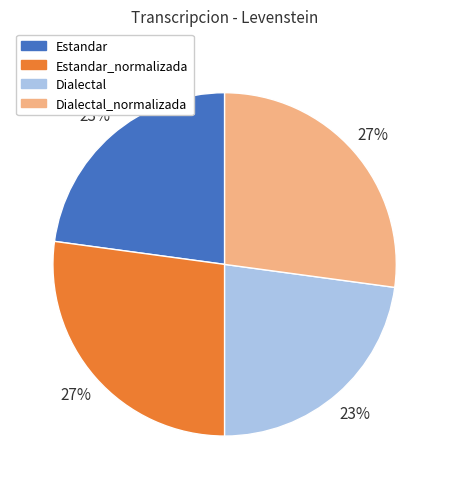

Do Dialectal_normalizada and Estandar_normalizada together represent more than half of the pie?

Yes